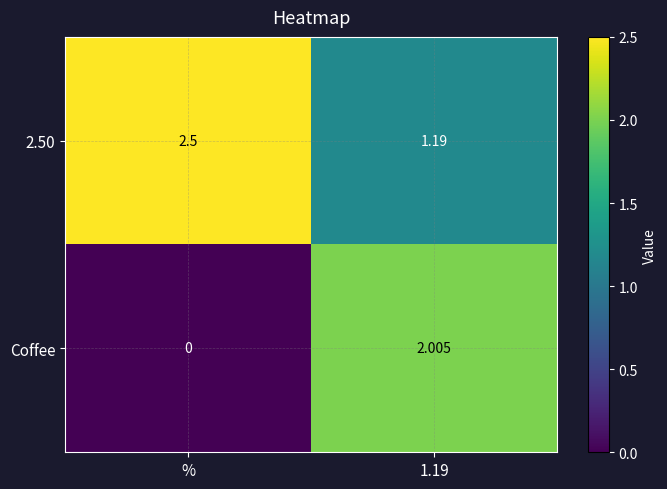

At which category does the chart reach its peak across all series?

%